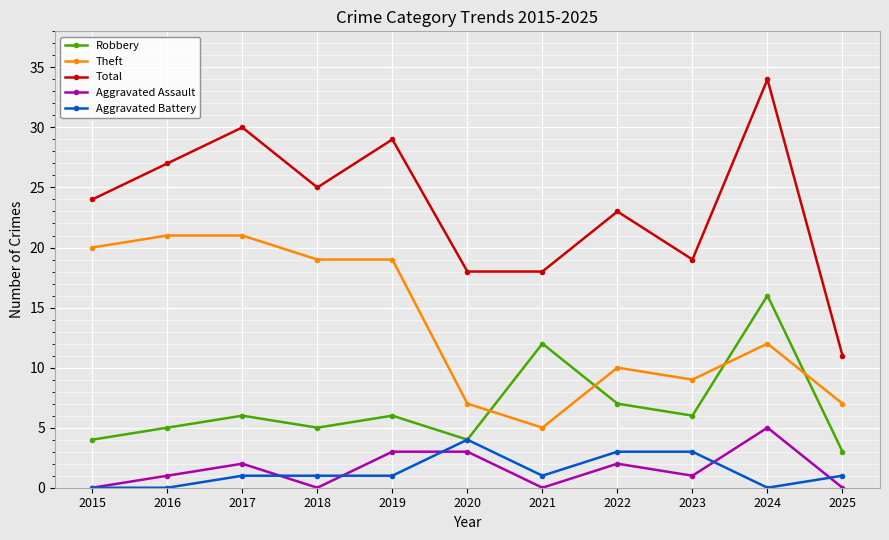

True or false: Robbery has more than 2 points higher than both neighbors.

True